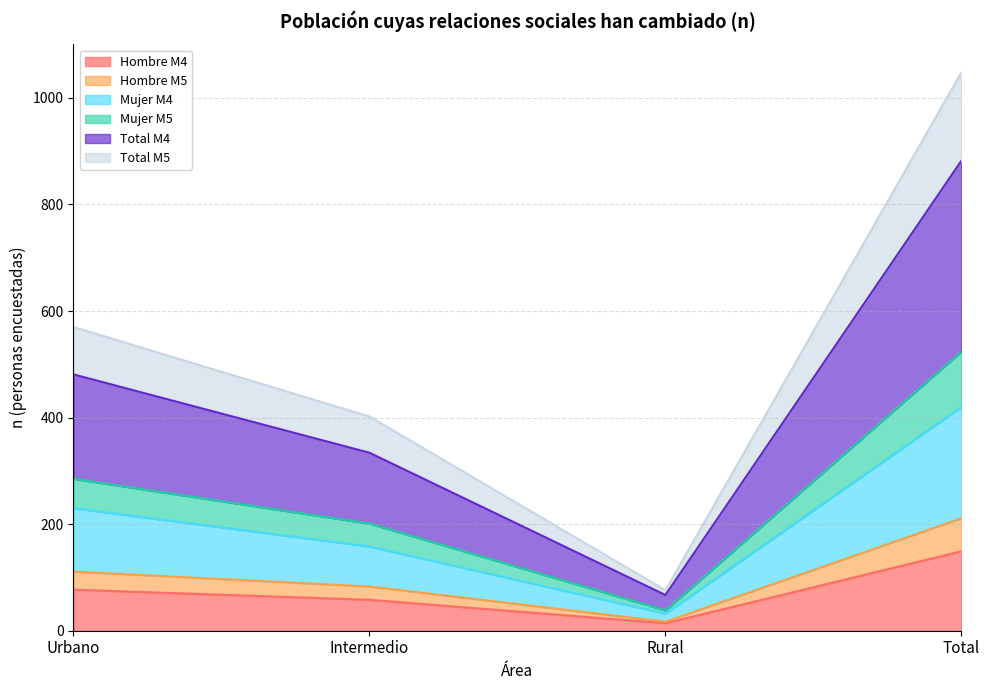

Which has a higher value, Intermedio or Total?

Total